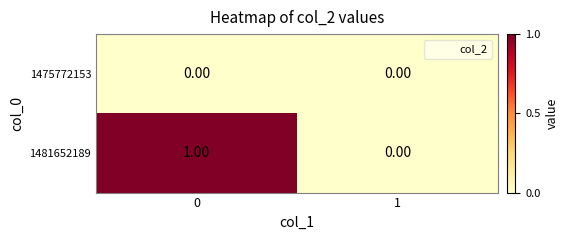

Which series has the largest range (max minus min)?

1481652189